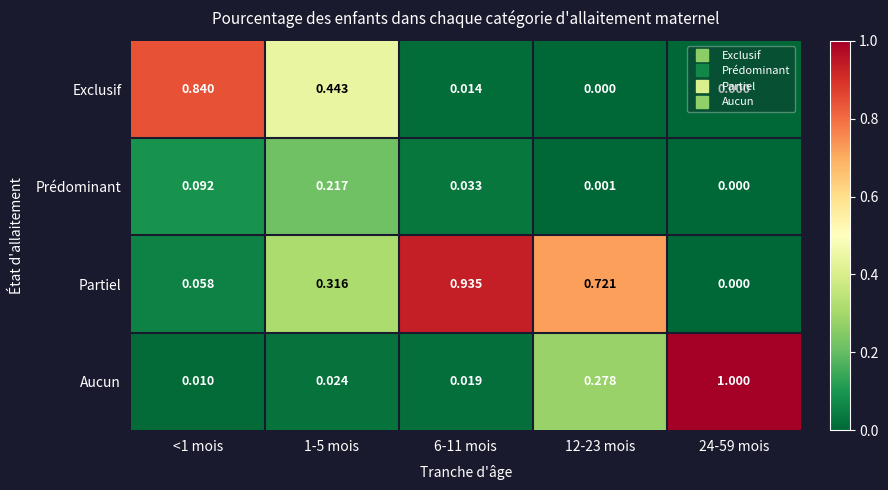

Between 1-5 mois and 24-59 mois, which series saw the biggest shift?

Aucun